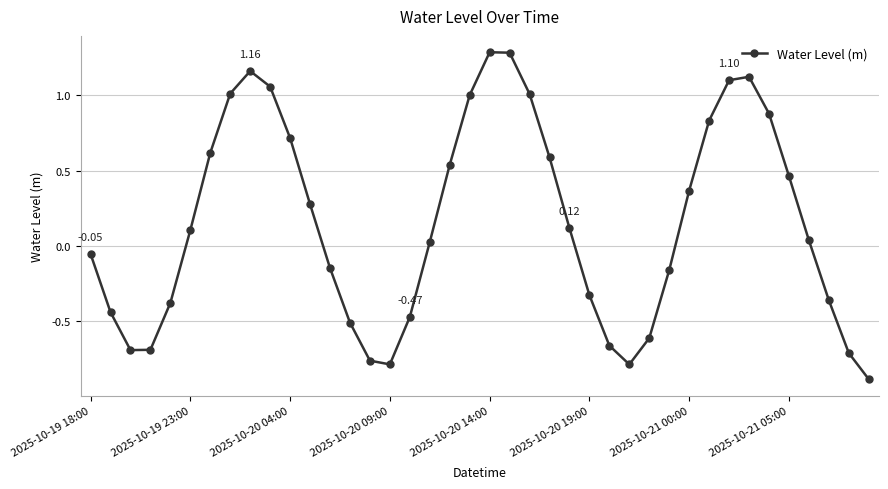

How many lines are shown in the chart?

1